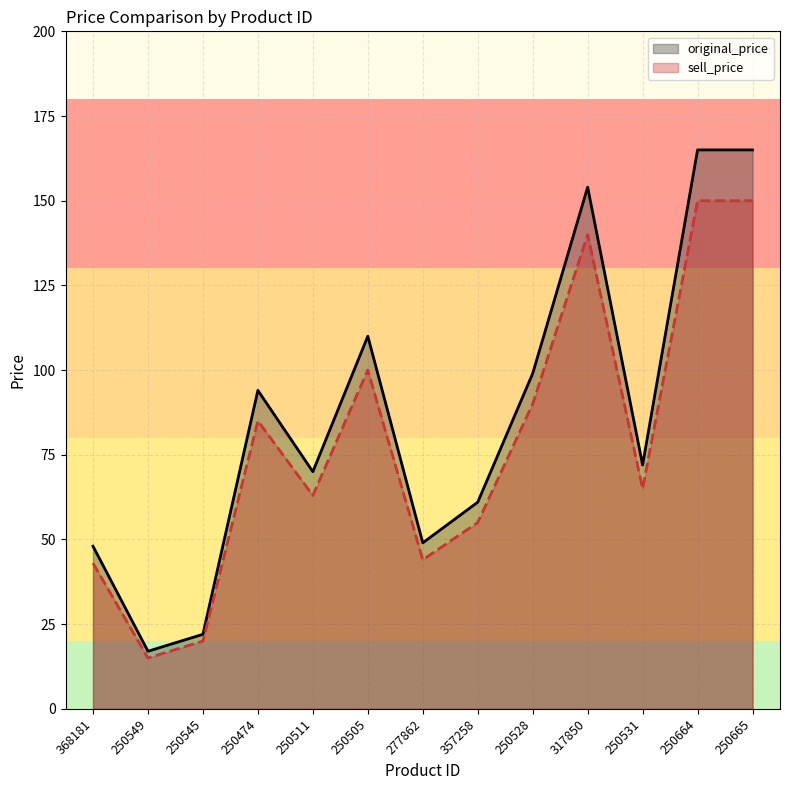

At which category is the sum across all series the highest?

250664